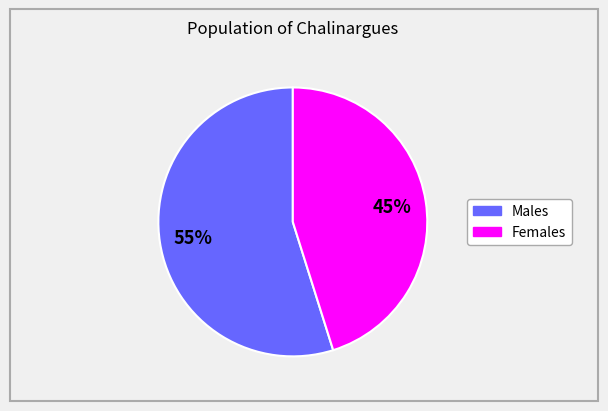

To the nearest percent, what is the difference between the largest and smallest slice percentages?

10%